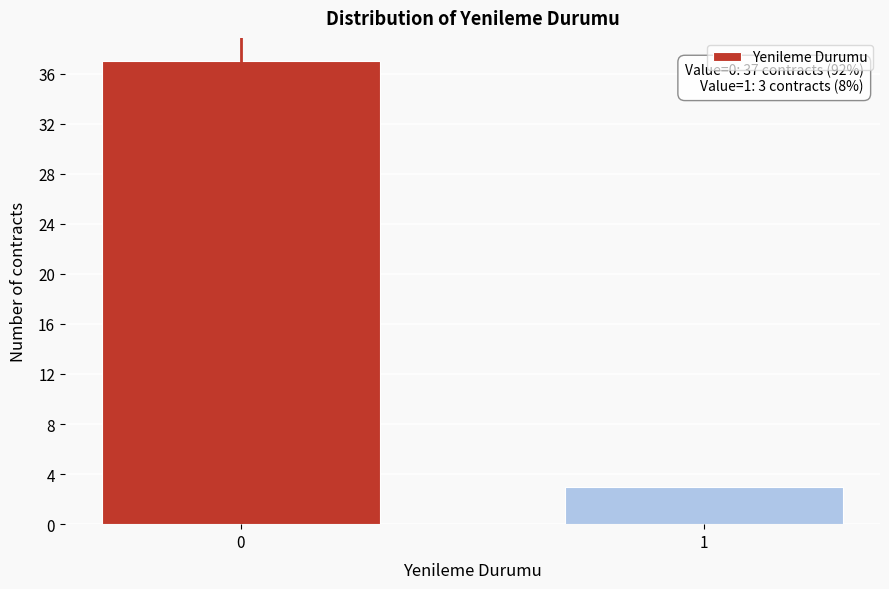

Reading left to right, transcribe all the data shown in this chart.

37	3